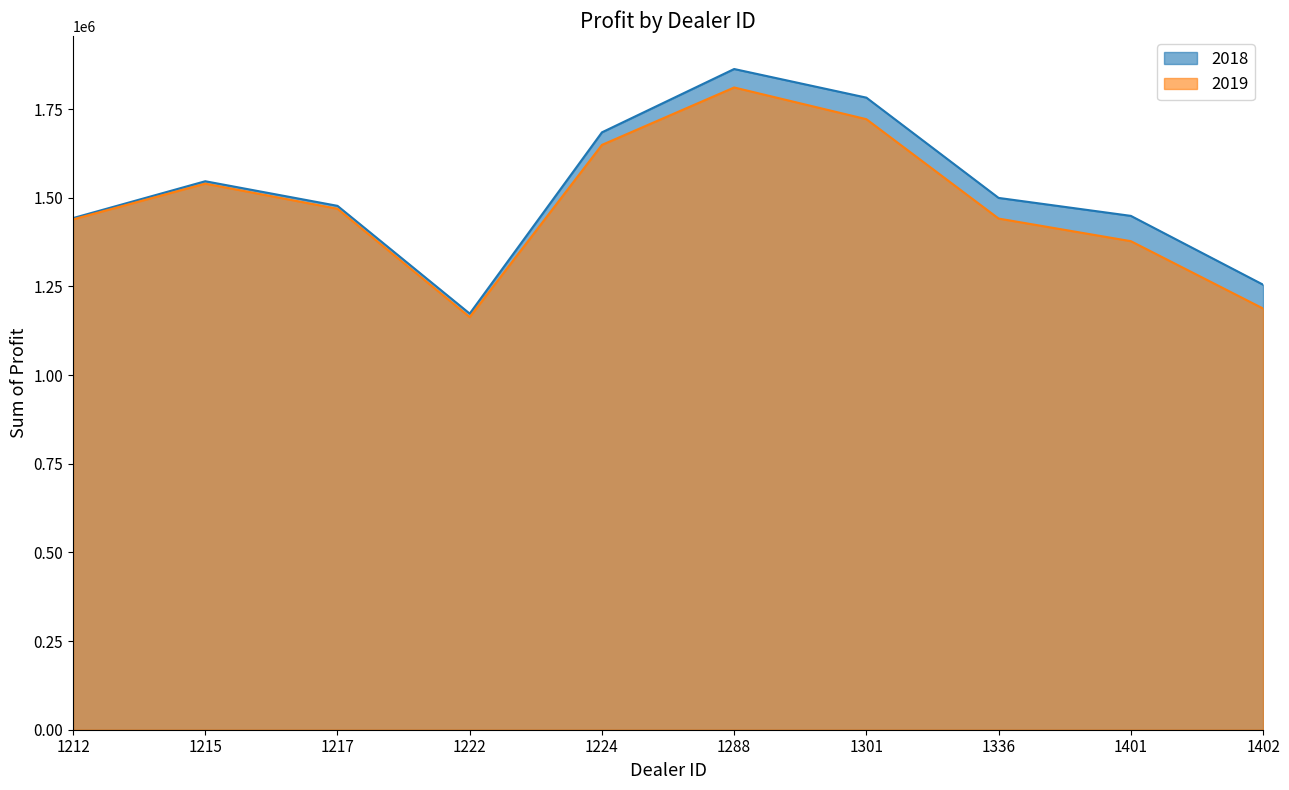

True or false: 2019 and 2018 cross at least once.

False